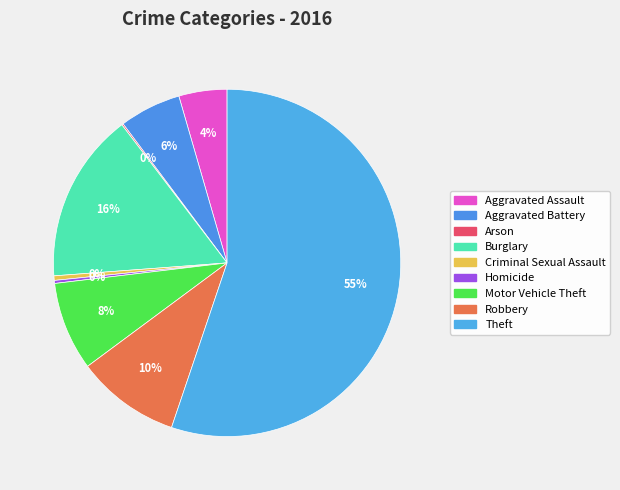

What is the change in value from Aggravated Assault to Arson?

-31